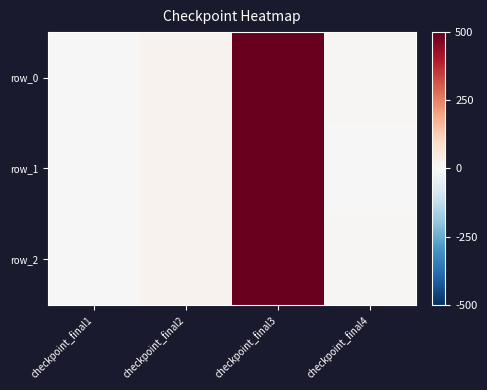

Reading right to left, extract all data points from this chart.

row_0: checkpoint_final4=13.0	checkpoint_final3=1553.8	checkpoint_final2=60.0	checkpoint_final1=1.0
row_1: checkpoint_final4=10.0	checkpoint_final3=1553.8	checkpoint_final2=60.0	checkpoint_final1=1.0
row_2: checkpoint_final4=15.0	checkpoint_final3=1553.8	checkpoint_final2=60.0	checkpoint_final1=1.0